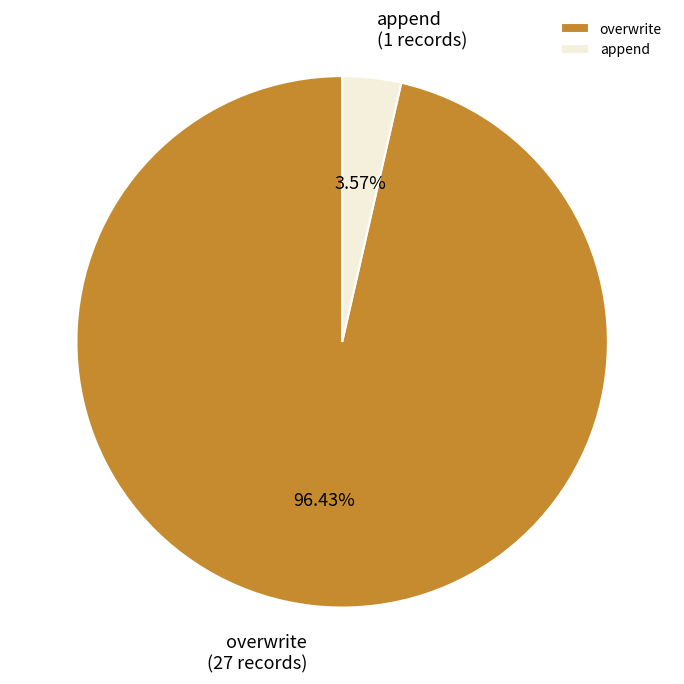

Which slice is the largest?

overwrite